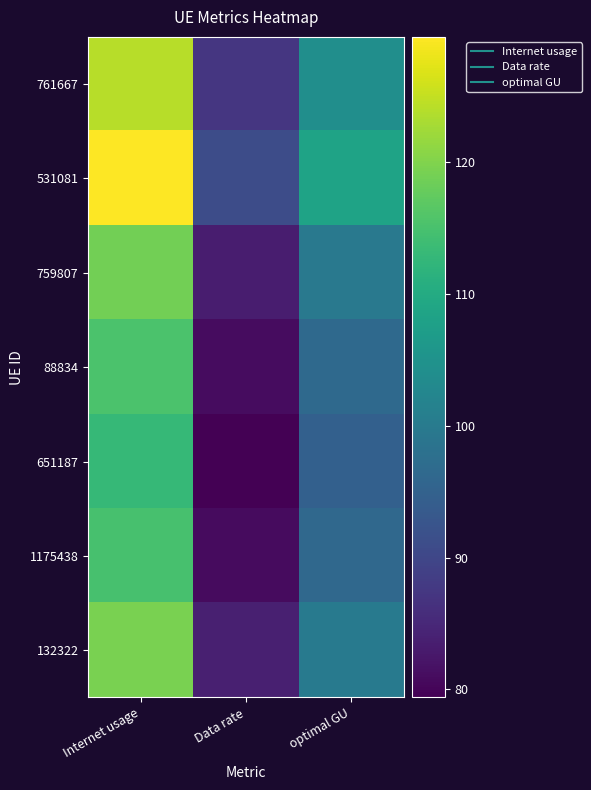

Reading right to left, extract all data points from this chart.

761667: optimal GU=104.1	Data rate=87.2	Internet usage=124.2
531081: optimal GU=108.5	Data rate=91.0	Internet usage=129.5
759807: optimal GU=99.6	Data rate=83.5	Internet usage=118.8
88834: optimal GU=96.6	Data rate=81.0	Internet usage=115.3
651187: optimal GU=94.7	Data rate=79.4	Internet usage=113.0
1175438: optimal GU=96.4	Data rate=80.8	Internet usage=115.0
132322: optimal GU=100.0	Data rate=83.8	Internet usage=119.4